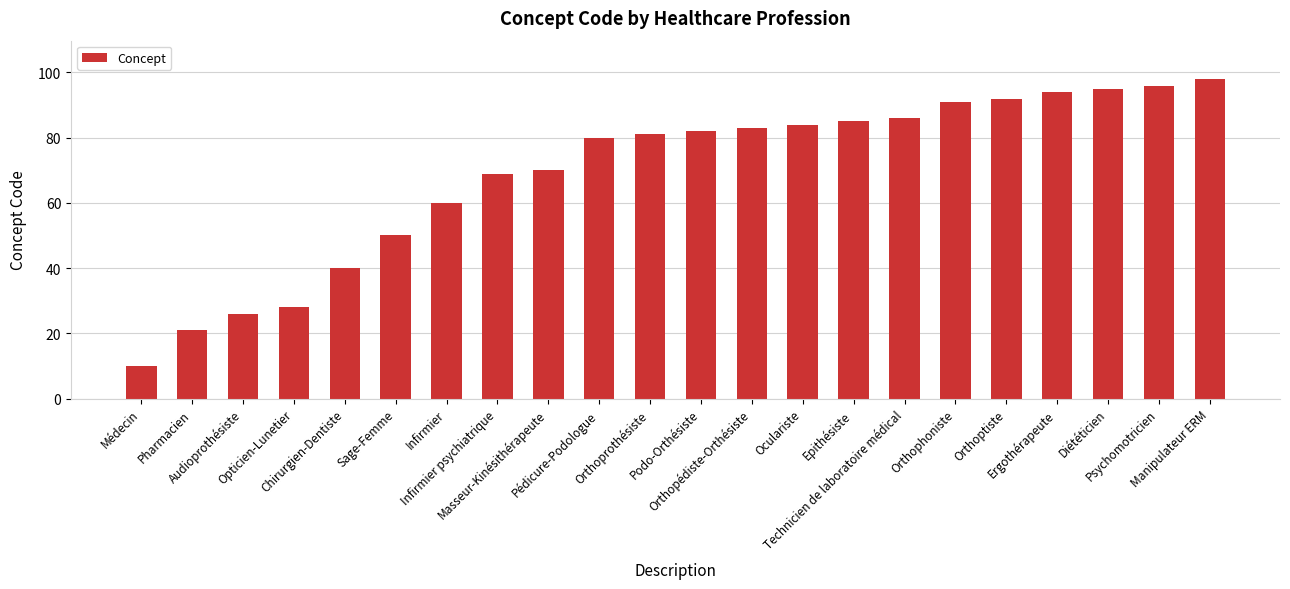

True or false: the data shows 75 at Sage-Femme.

False